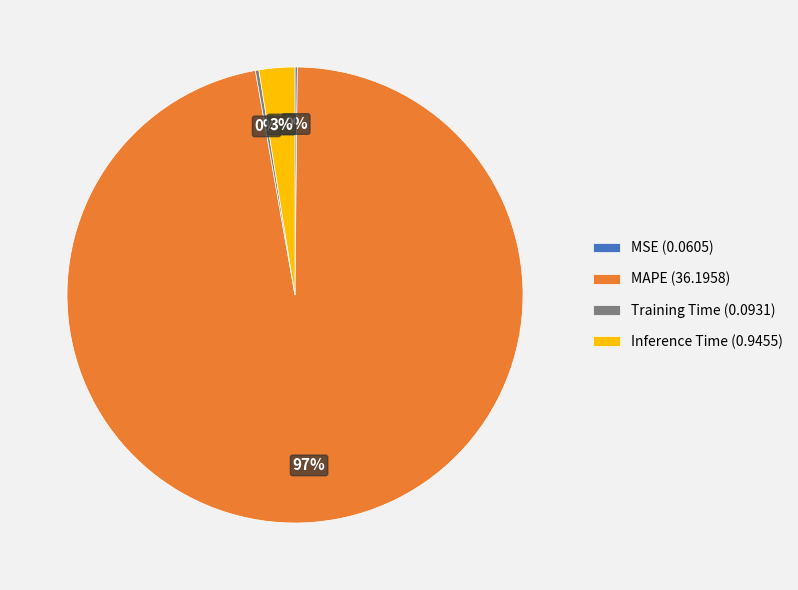

Is the sum of Inference Time (0.9455) and MAPE (36.1958) greater than half?

Yes